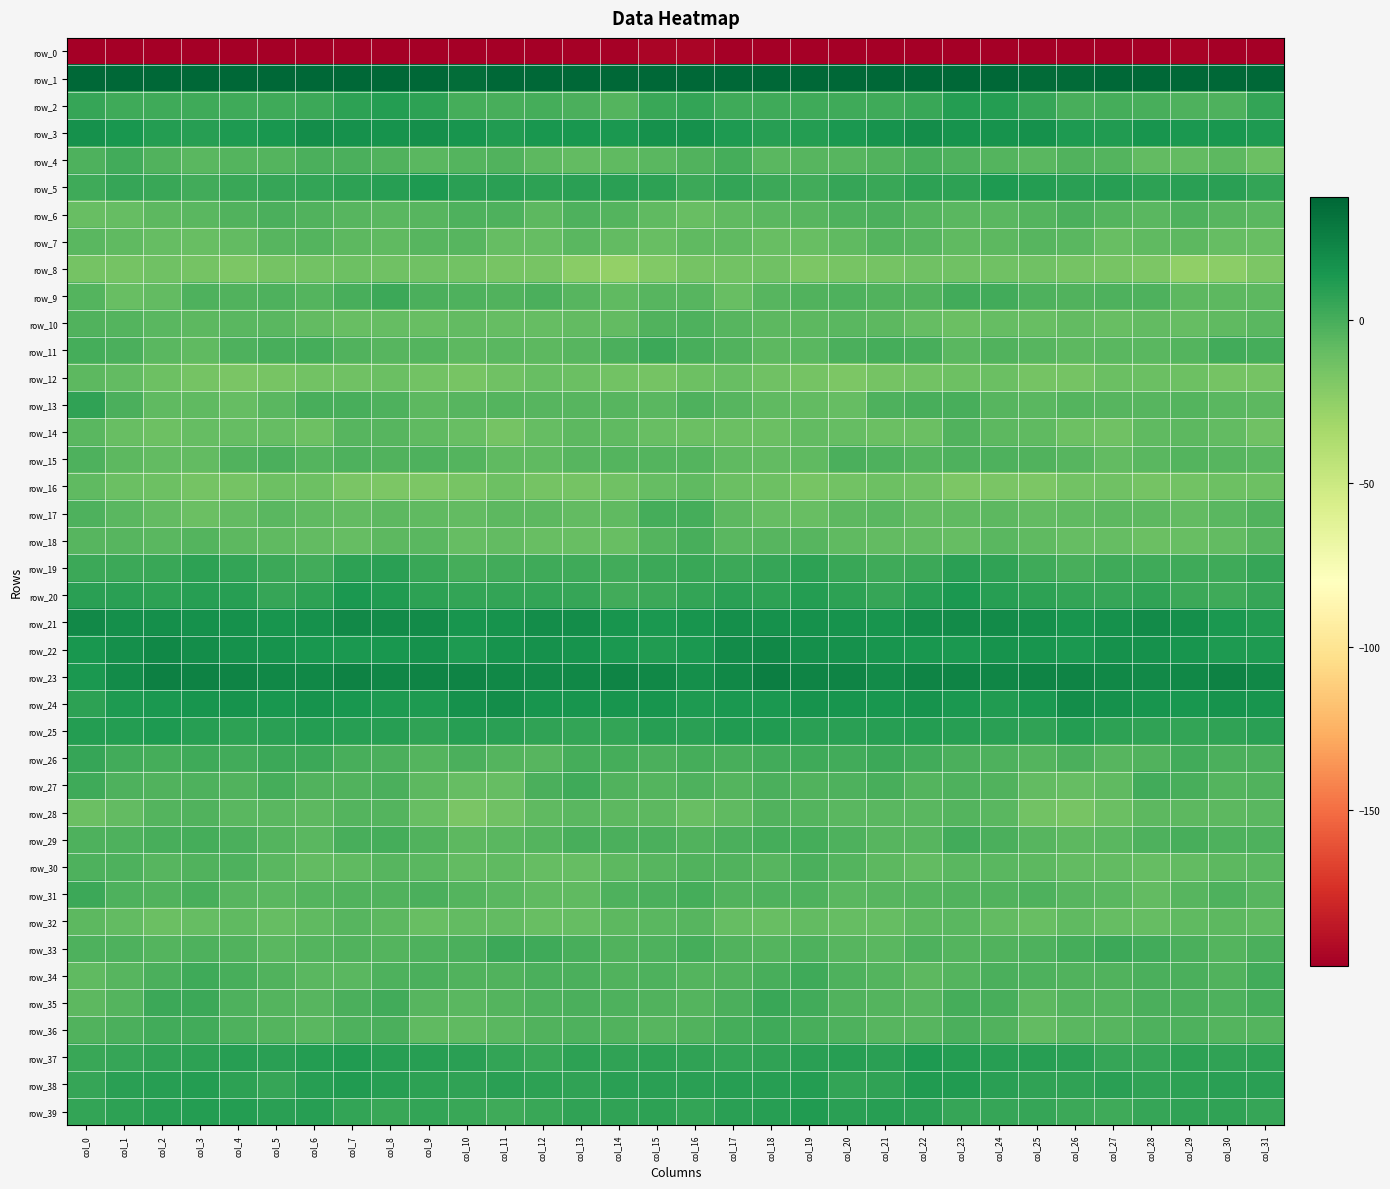

What is the sum of the row_11 values at col_13 and col_22?

-5.7